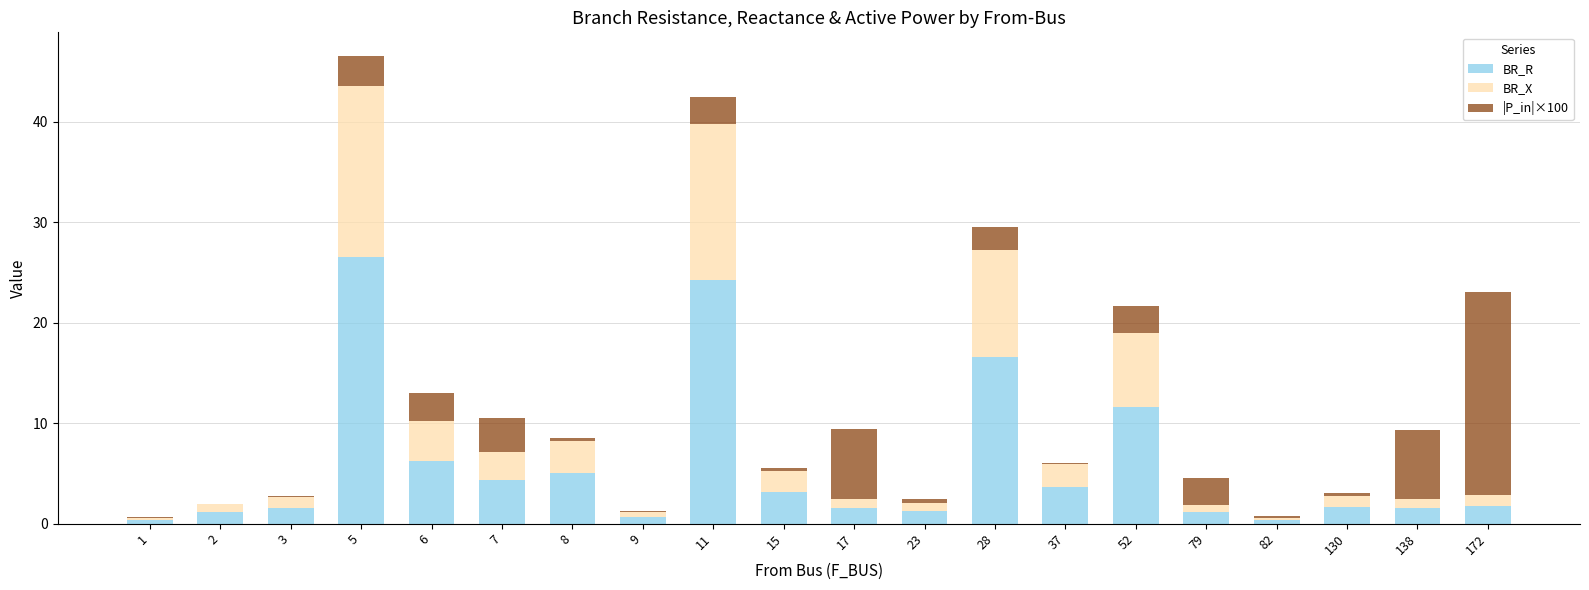

At which category is the sum across all series the highest?

5